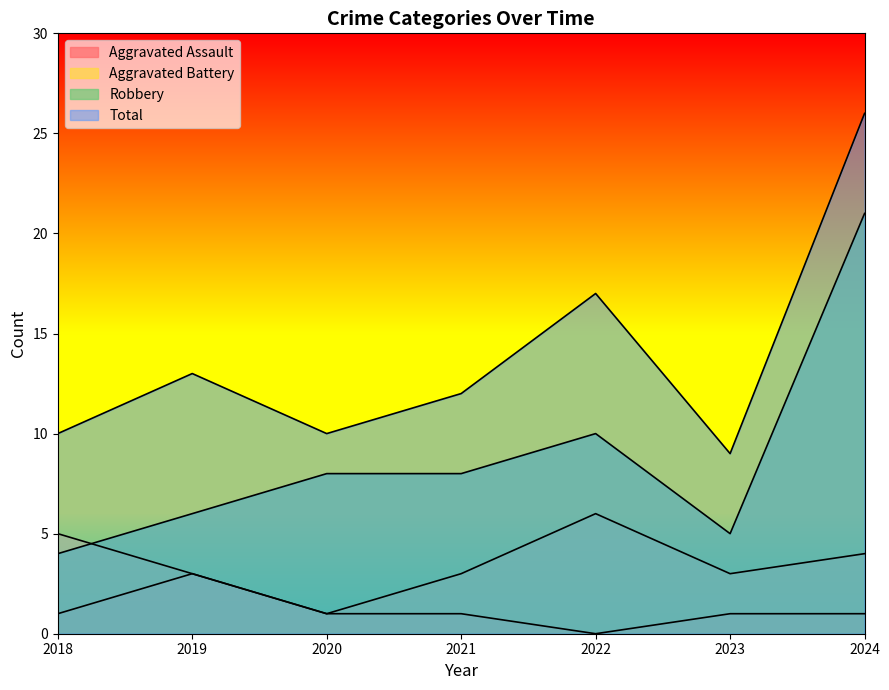

At which category does Robbery reach its first local peak?

2022